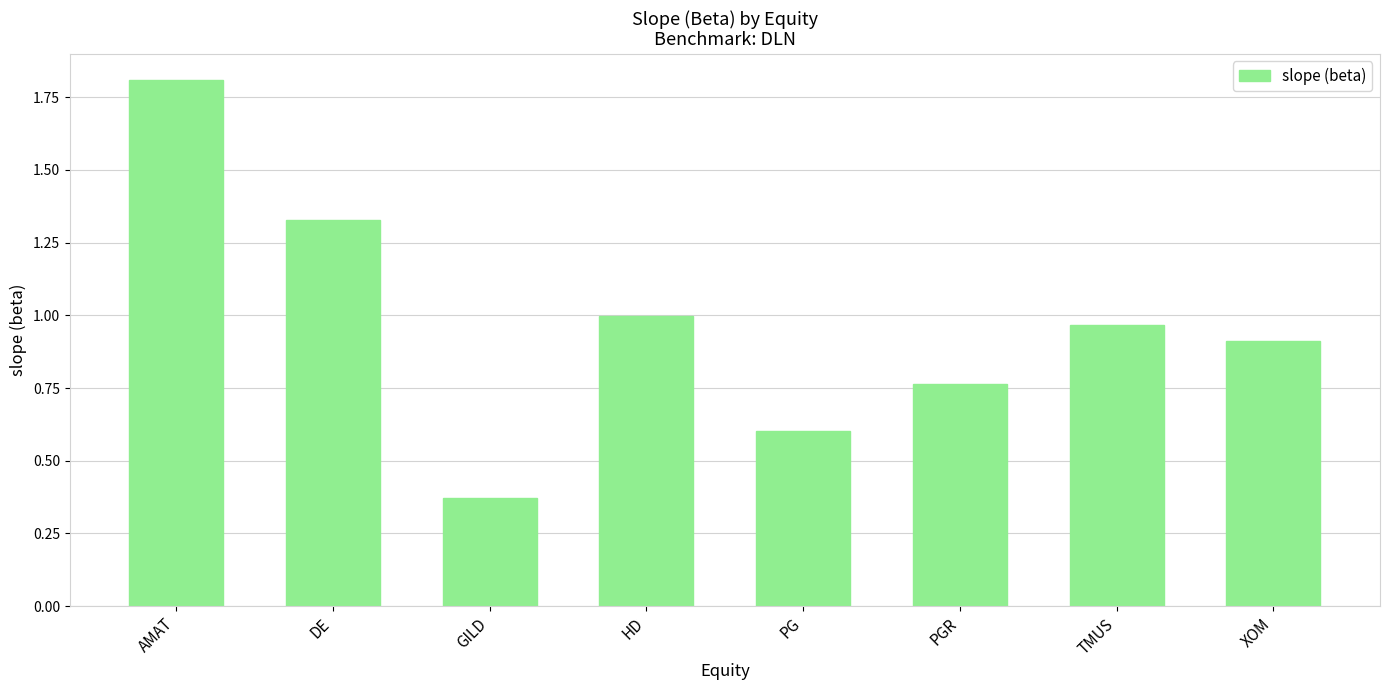

List the labels in order of value, largest first.

AMAT, DE, HD, TMUS, XOM, PGR, PG, GILD